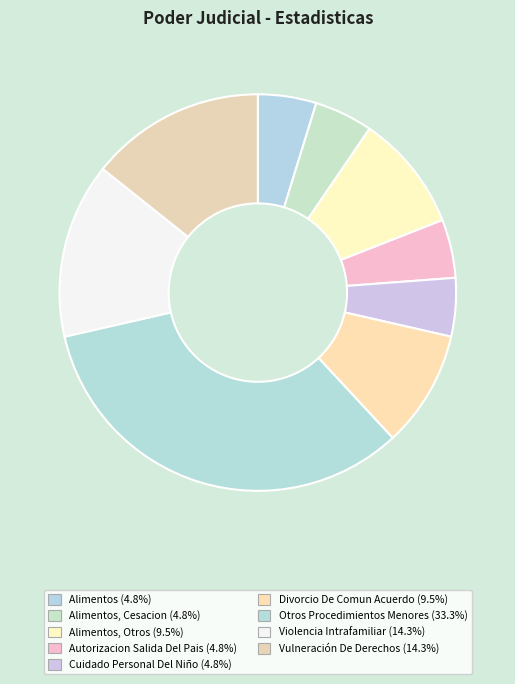

Is there any slice that represents more than half of the pie?

No